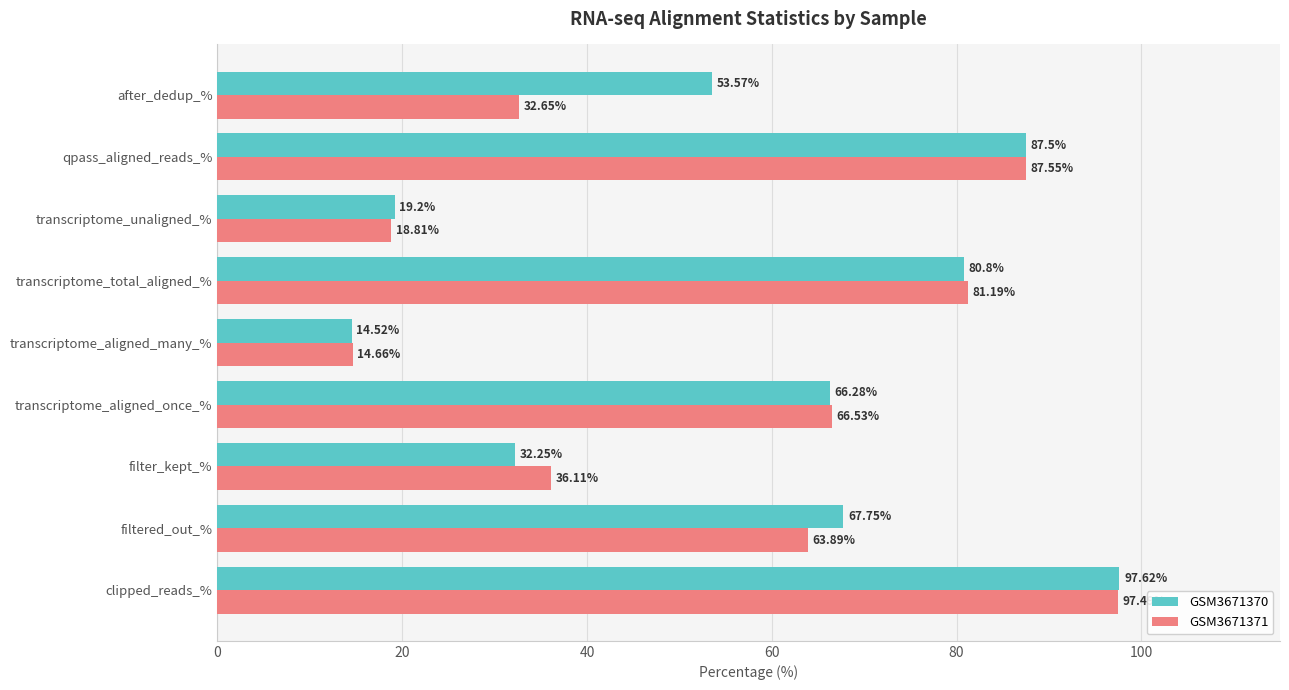

Rank the series by their average value, from highest to lowest.

GSM3671370, GSM3671371